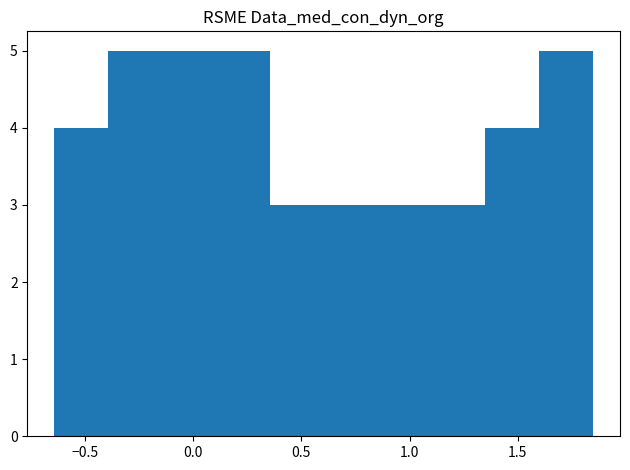

Reading left to right, transcribe this chart: for each bar, give the range it covers on the x-axis and its height. Neither the bar edges nor the heights are printed on the chart, so give them approximately, as read against the axes.

-0.65 to -0.40: 4
-0.40 to -0.15: 5
-0.15 to 0.10: 5
0.10 to 0.35: 5
0.35 to 0.60: 3
0.60 to 0.85: 3
0.85 to 1.10: 3
1.10 to 1.35: 3
1.35 to 1.60: 4
1.60 to 1.85: 5